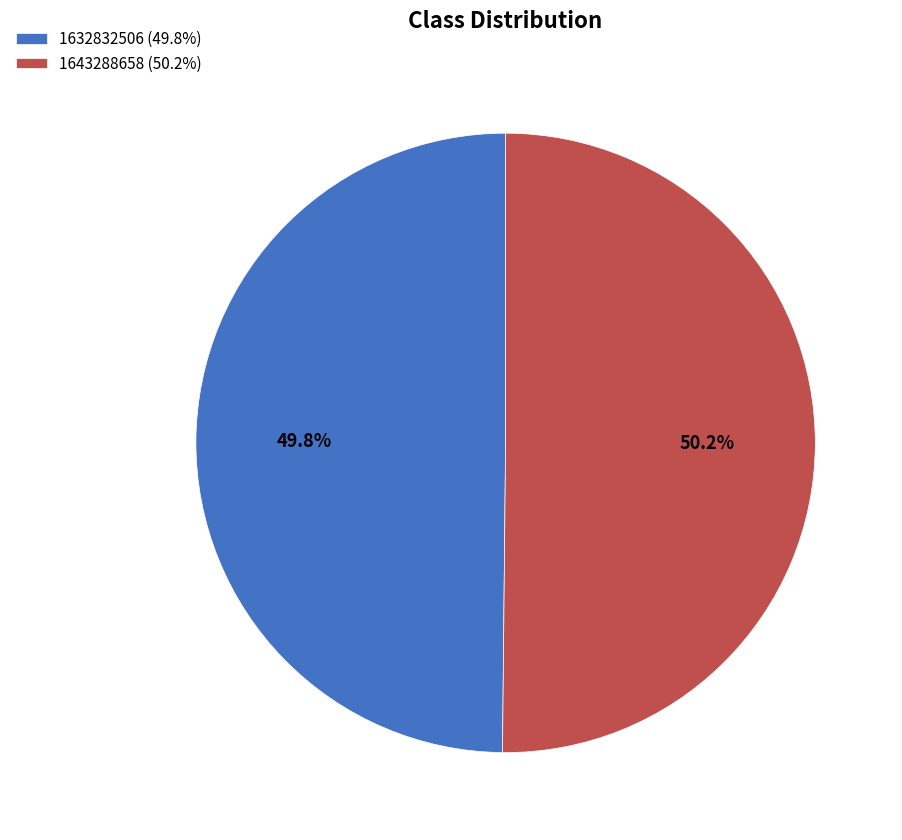

What is the ratio of the value at 1632832506 (49.8%) to the value at 1643288658 (50.2%)?

1.0